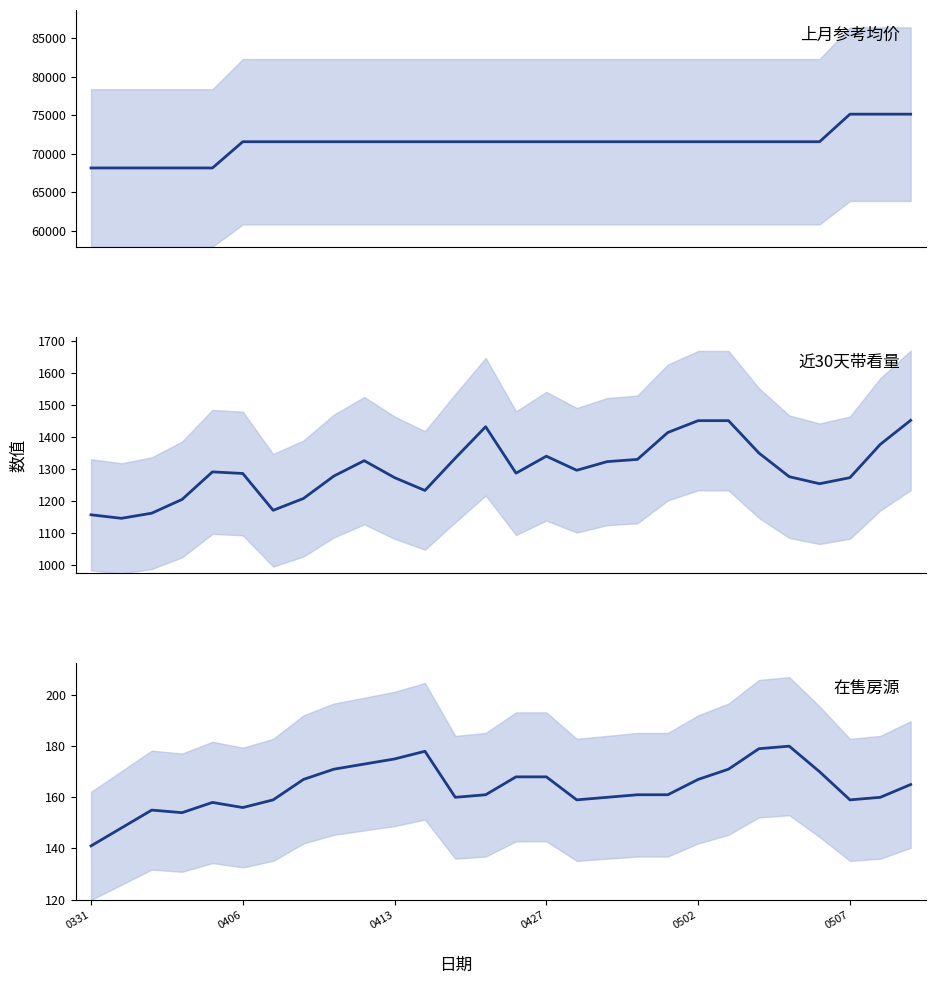

Rank the series at 12 from highest to lowest value.

上月参考均价(元/平方米), 近30天带看量(次), 在售房源(套)